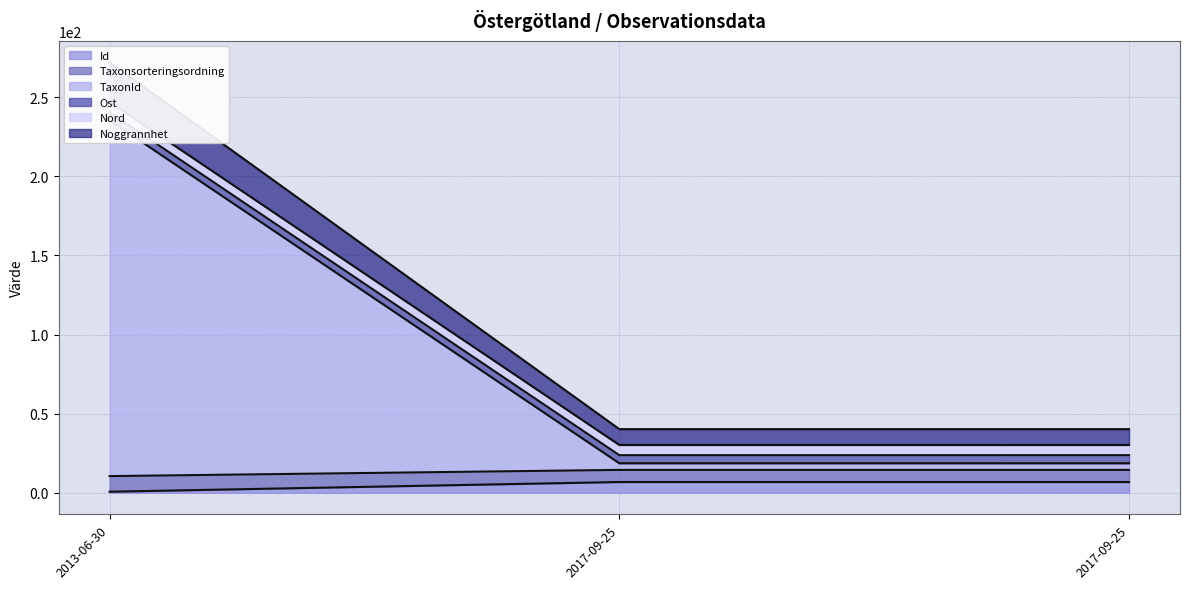

What is the total value across all series at 2013-06-30?

1006.2